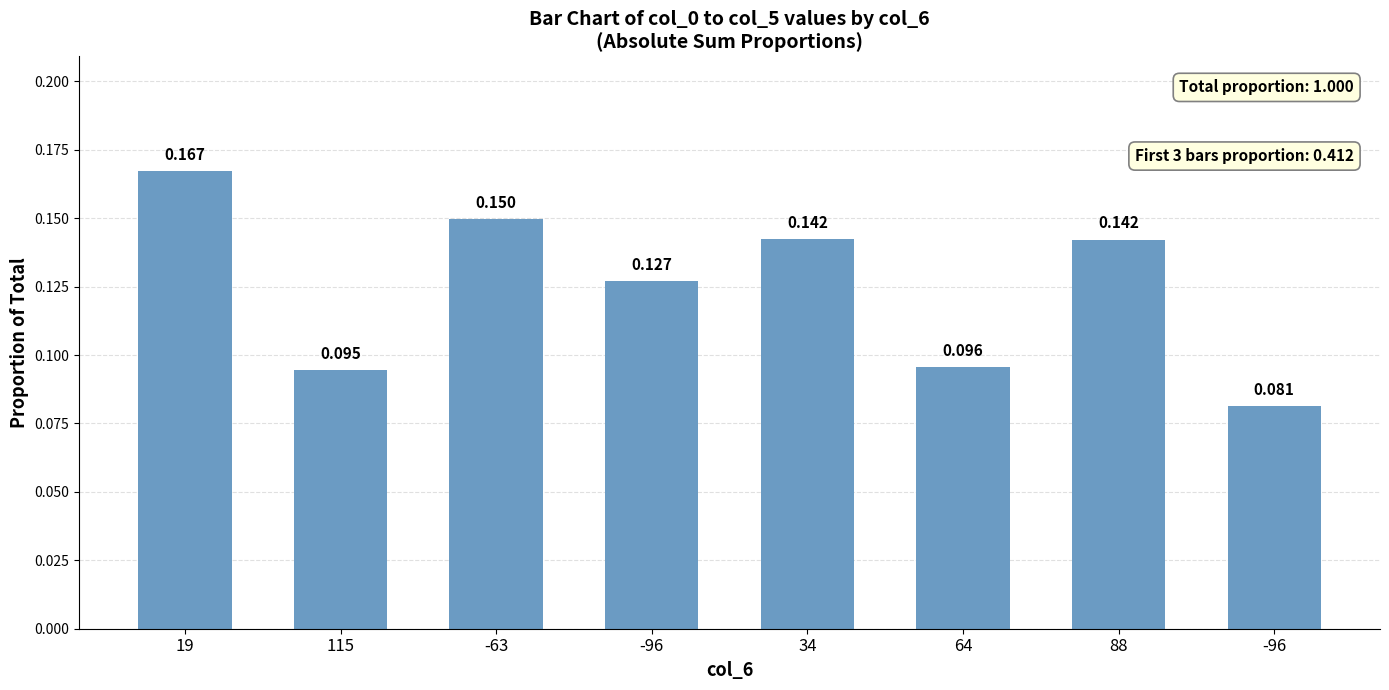

What is the difference between the maximum and minimum values?

0.1